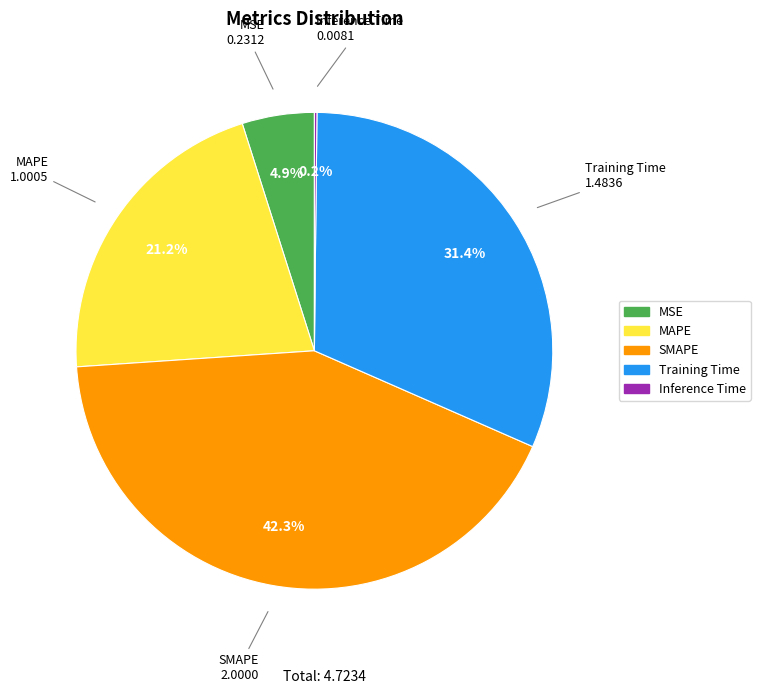

The Training Time slice represents 31% of the pie. True or false?

True